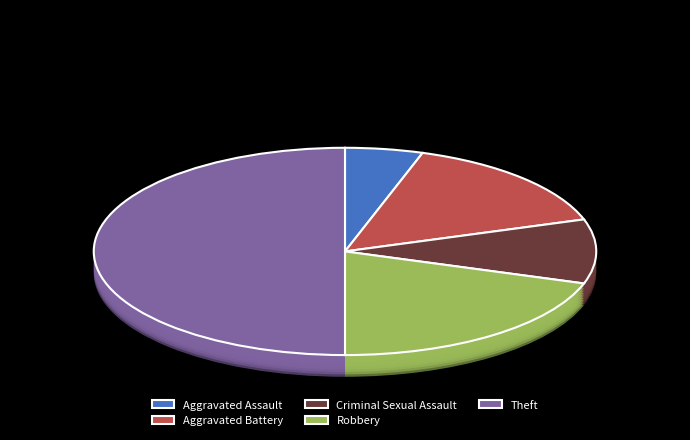

To the nearest percent, what is the difference between the Robbery and Aggravated Battery slice percentages?

5%